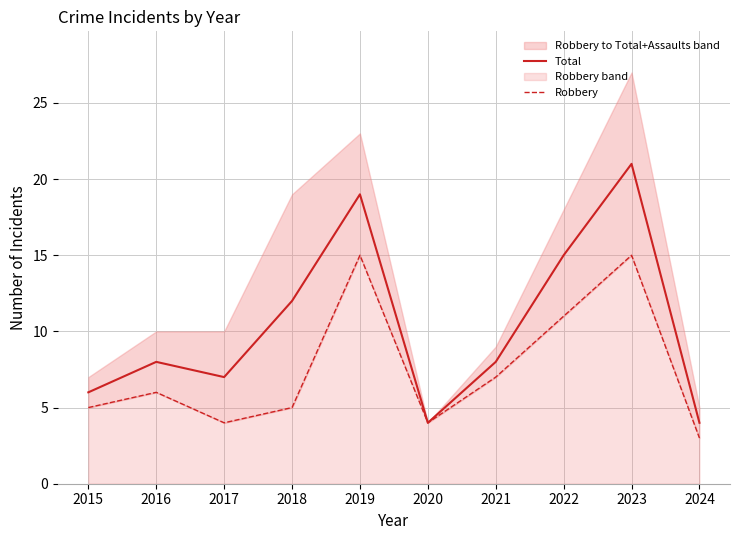

Reading left to right, transcribe all the data shown in this chart.

Total: 6	8	7	12	19	4	8	15	21	4
Robbery: 5	6	4	5	15	4	7	11	15	3